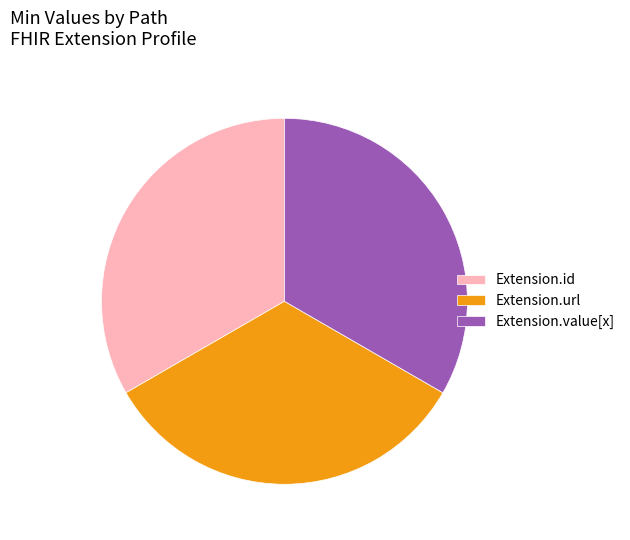

Is it true that Extension.value[x] is 19% of the pie?

False